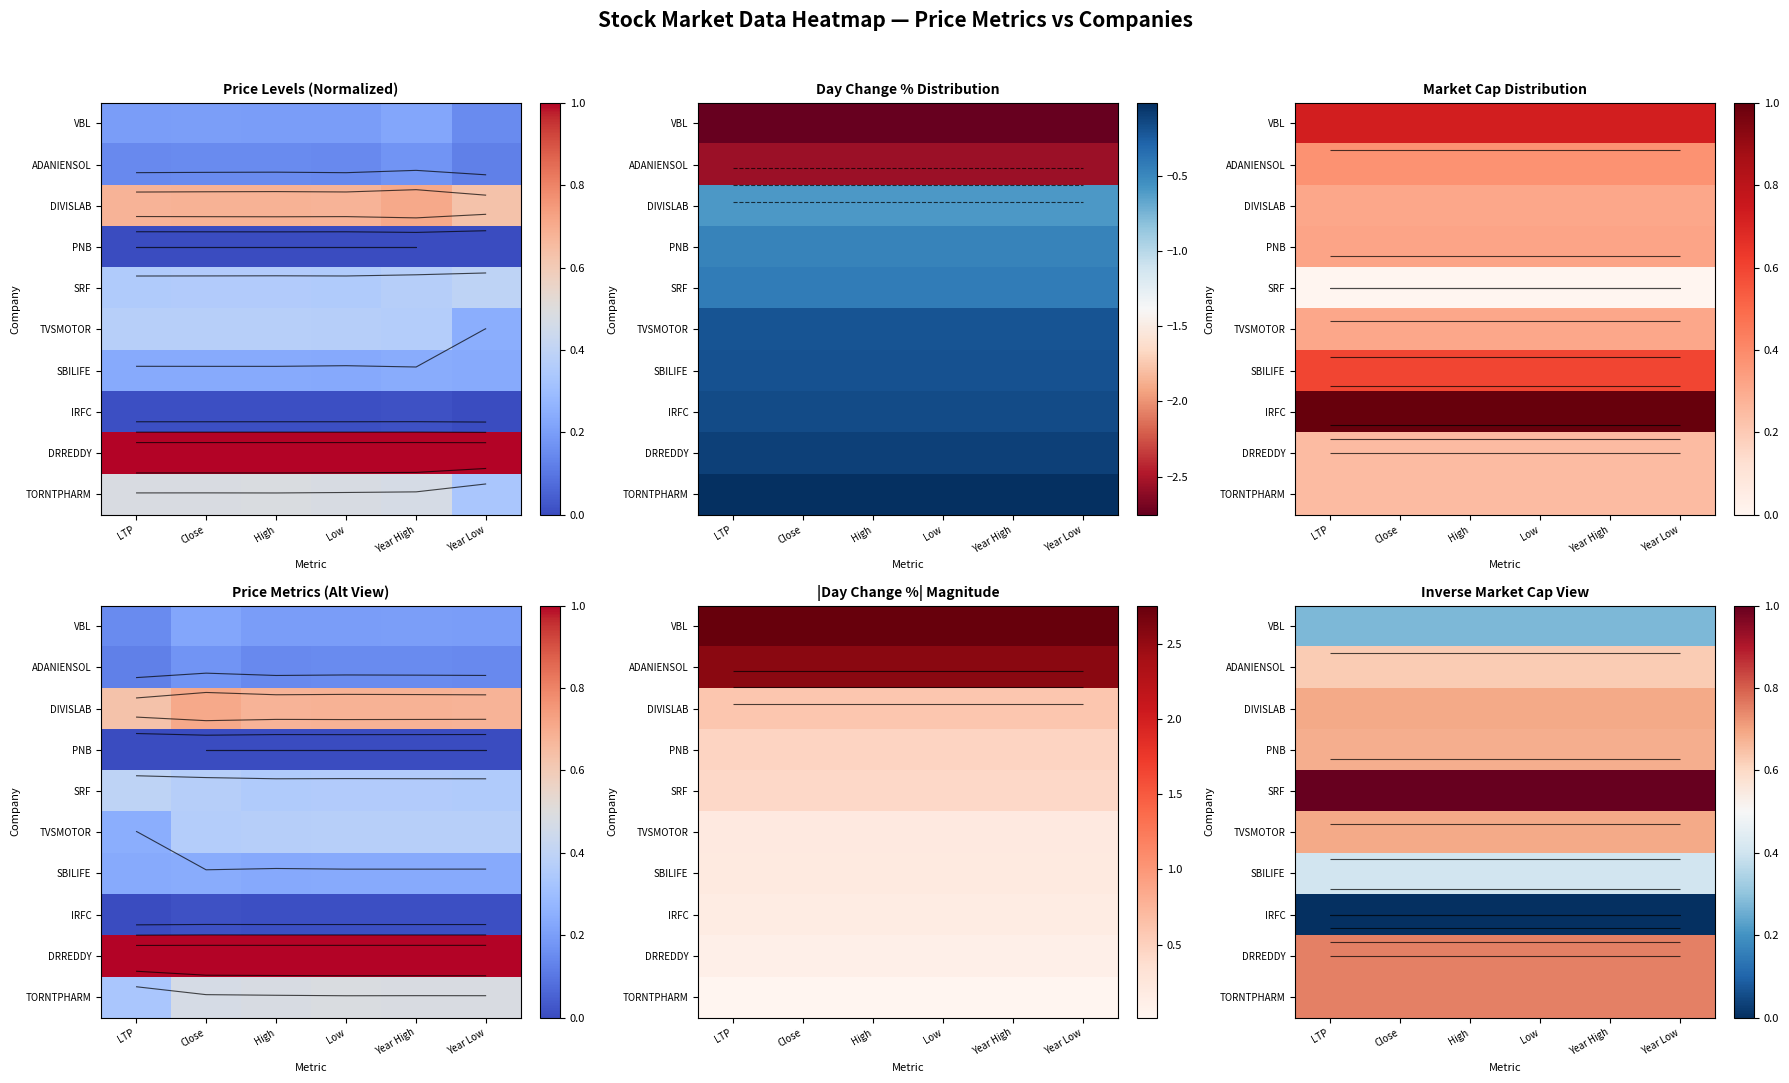

What is the maximum value for DIVISLAB?

0.7